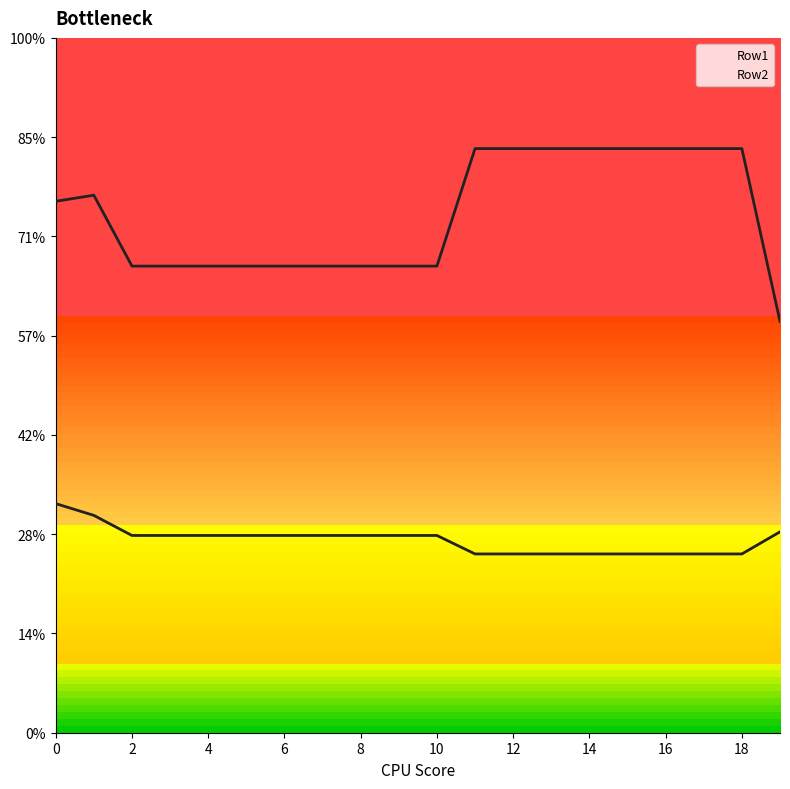

What are all the series names shown in the legend?

Row1, Row2